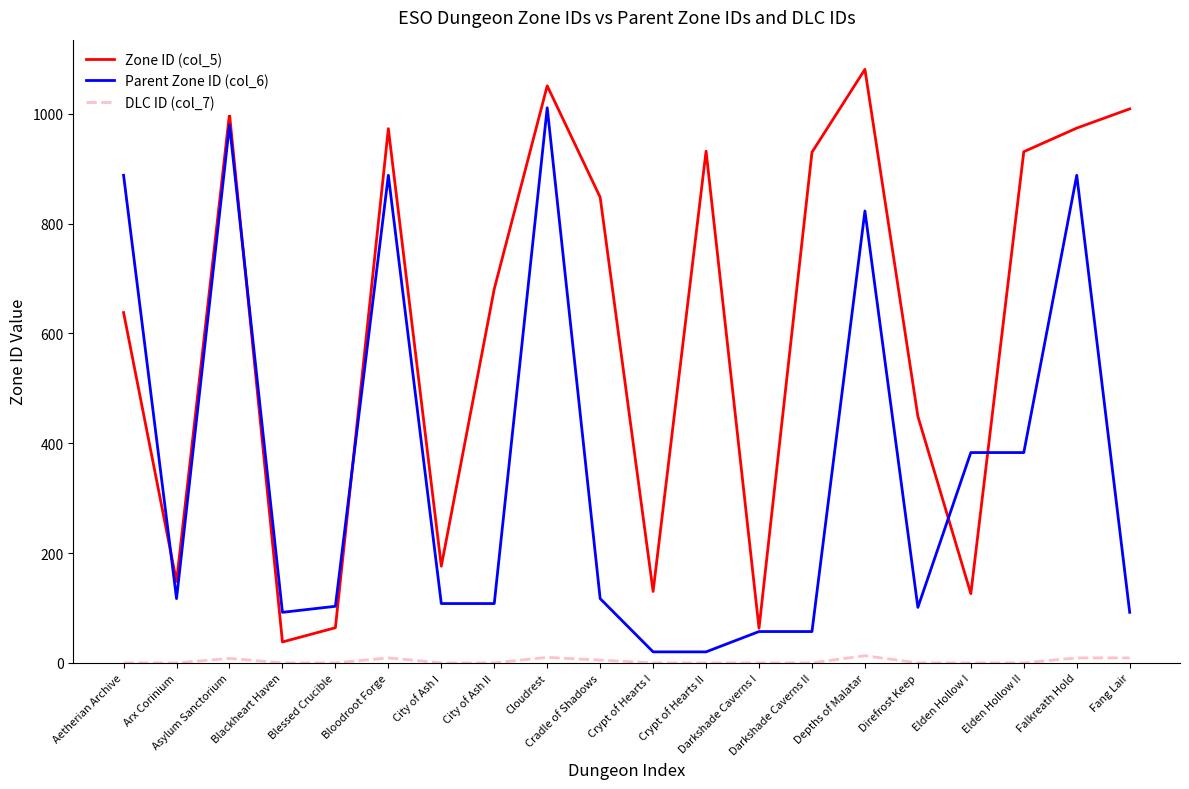

Which series has the largest total across all categories?

Zone ID (col_5)